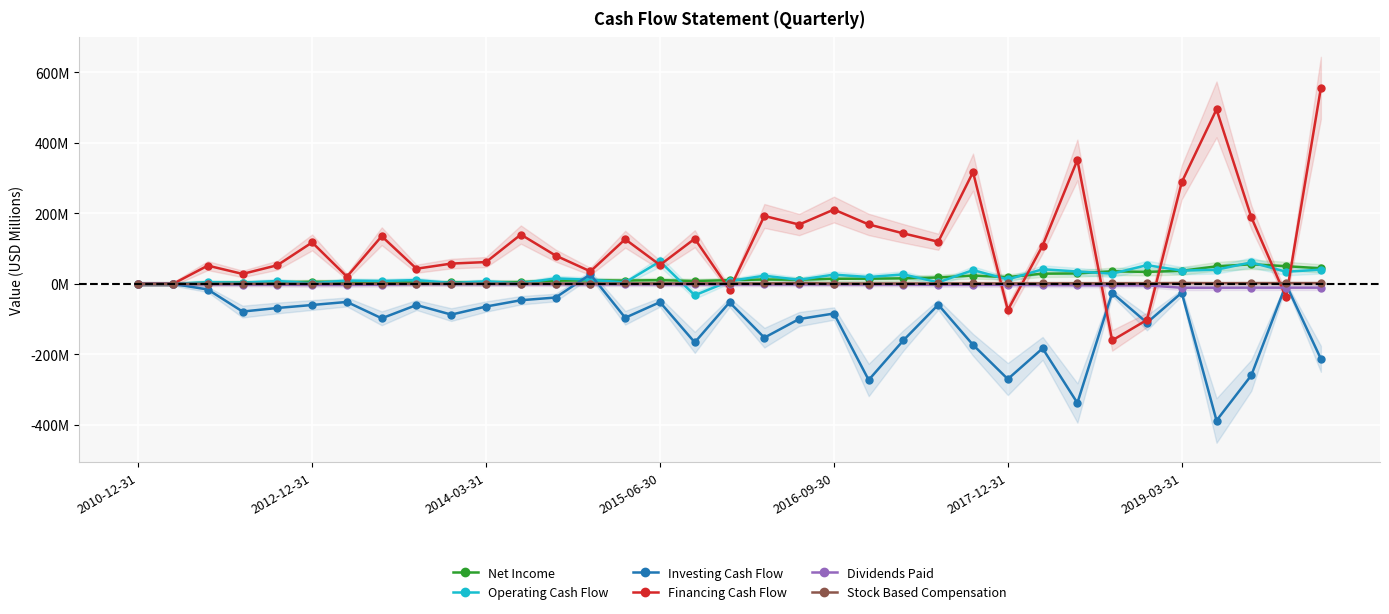

The Net Income series shows 75.2 at 33. True or false?

False